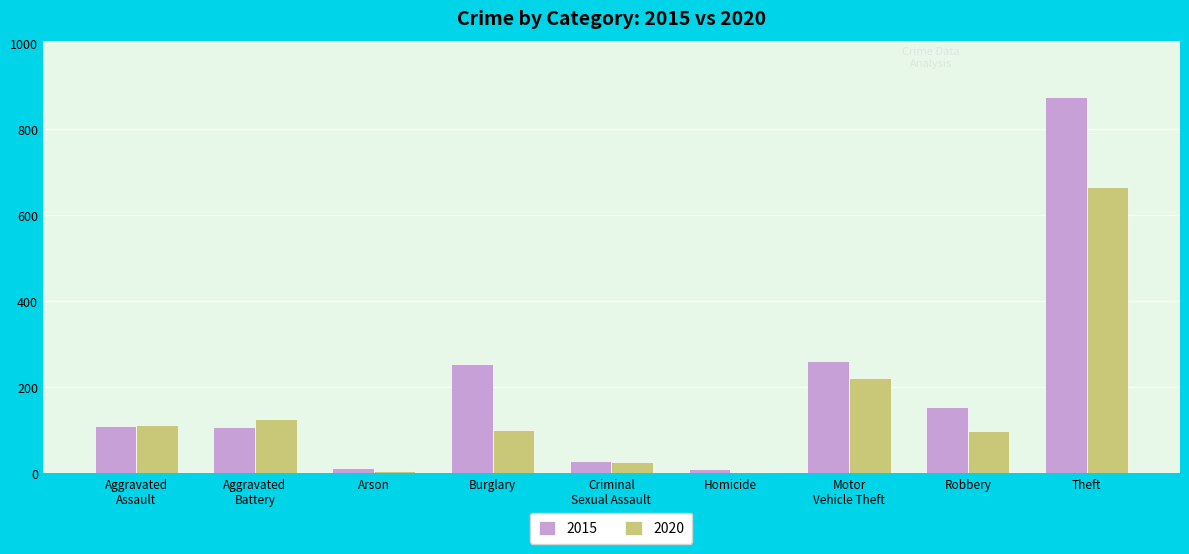

The 2020 series shows 55 at Robbery. True or false?

False